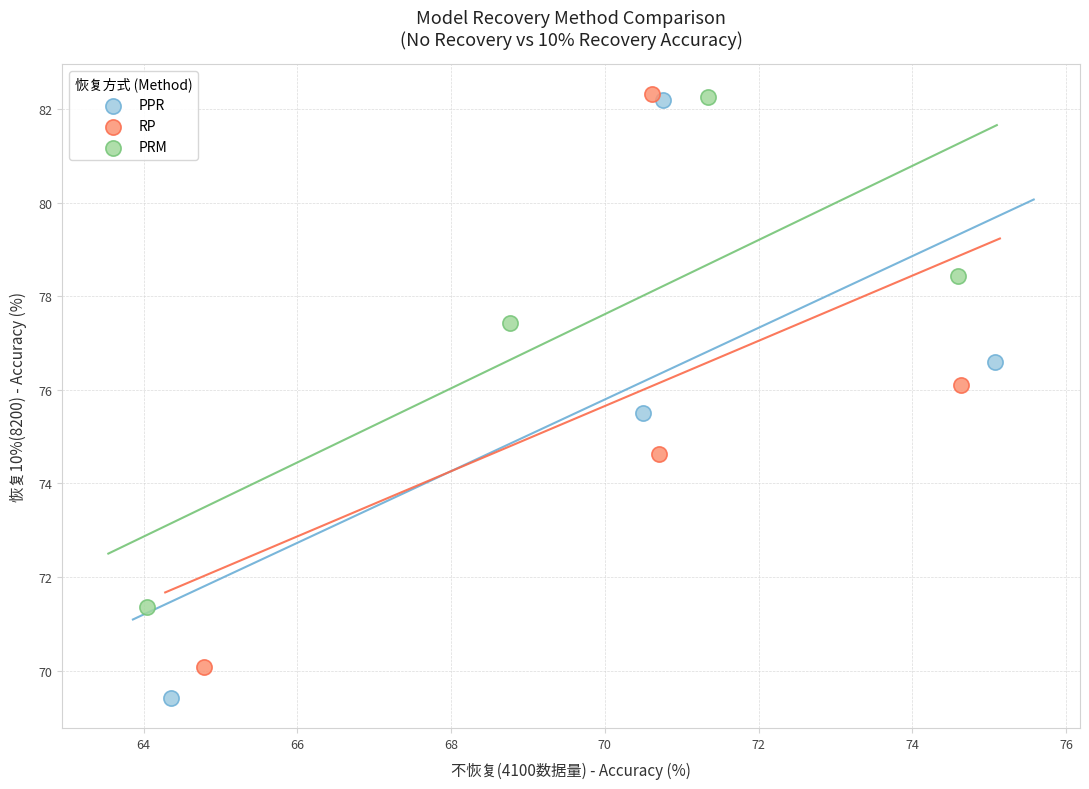

Which series has the widest spread of Y values?

PPR